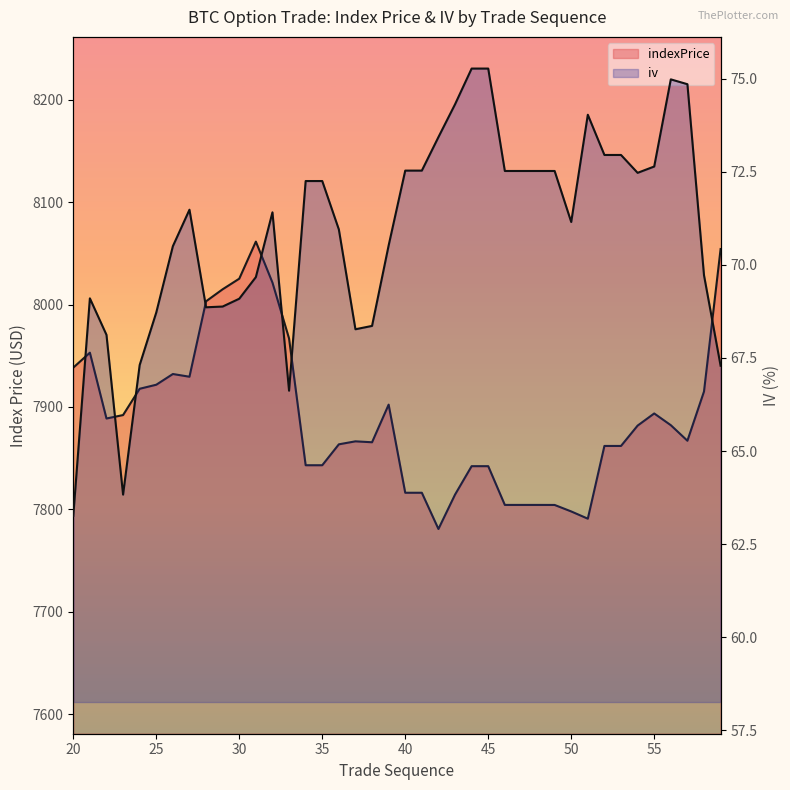

Does the chart display data point markers on the line(s)?

No